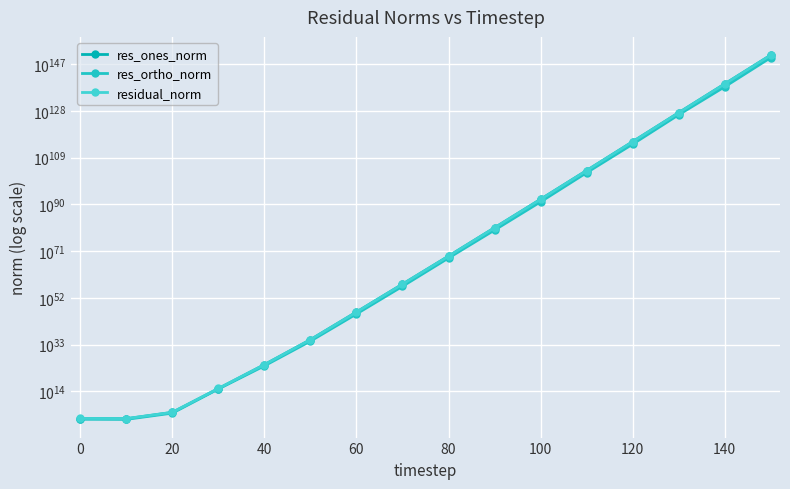

True or false: res_ones_norm has a value of 454620240468646.2 at 40.

False